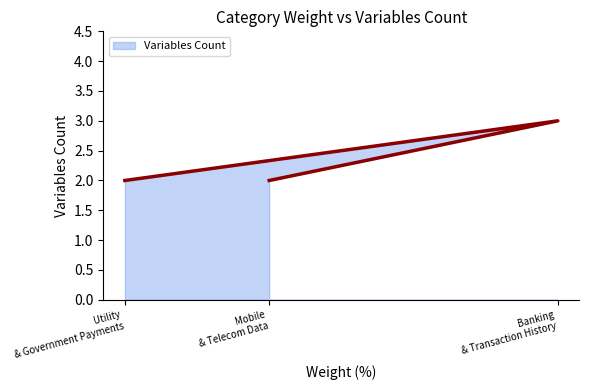

List the labels in order of value, smallest first.

Mobile
& Telecom Data, Utility
& Government Payments, Banking
& Transaction History